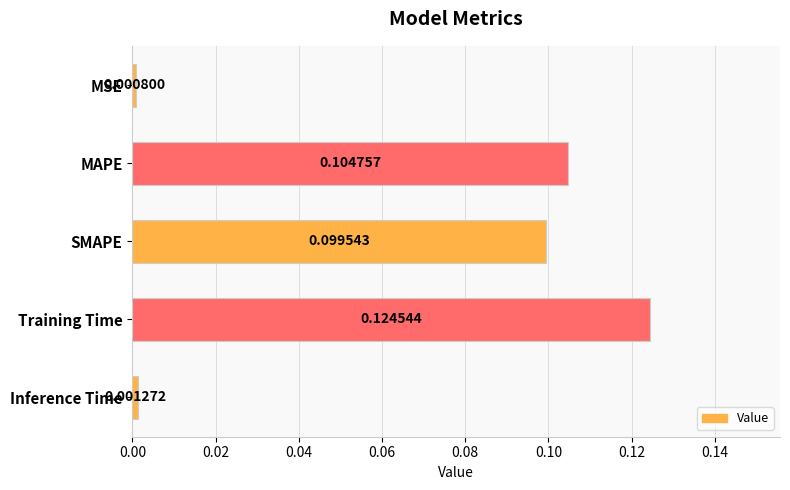

At which label is the value closest to 0?

MSE